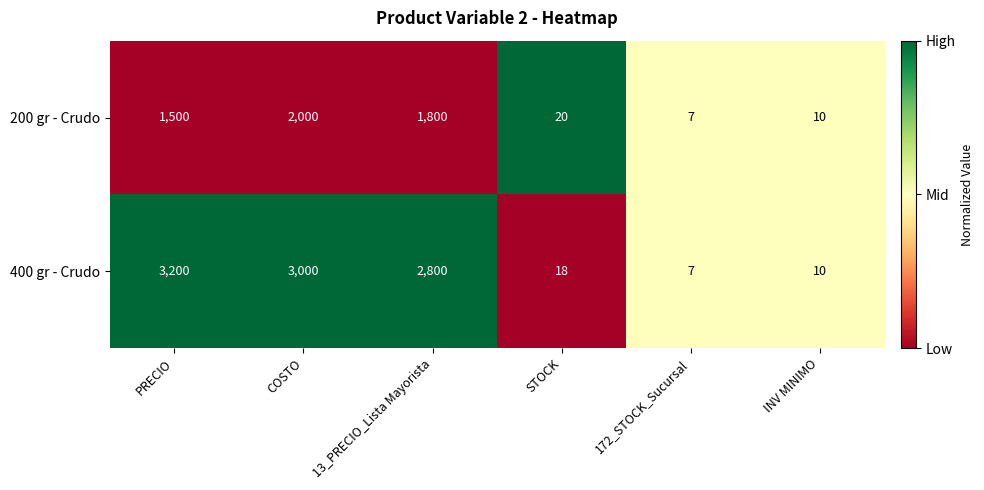

Read the 400 gr - Crudo value at COSTO.

3000